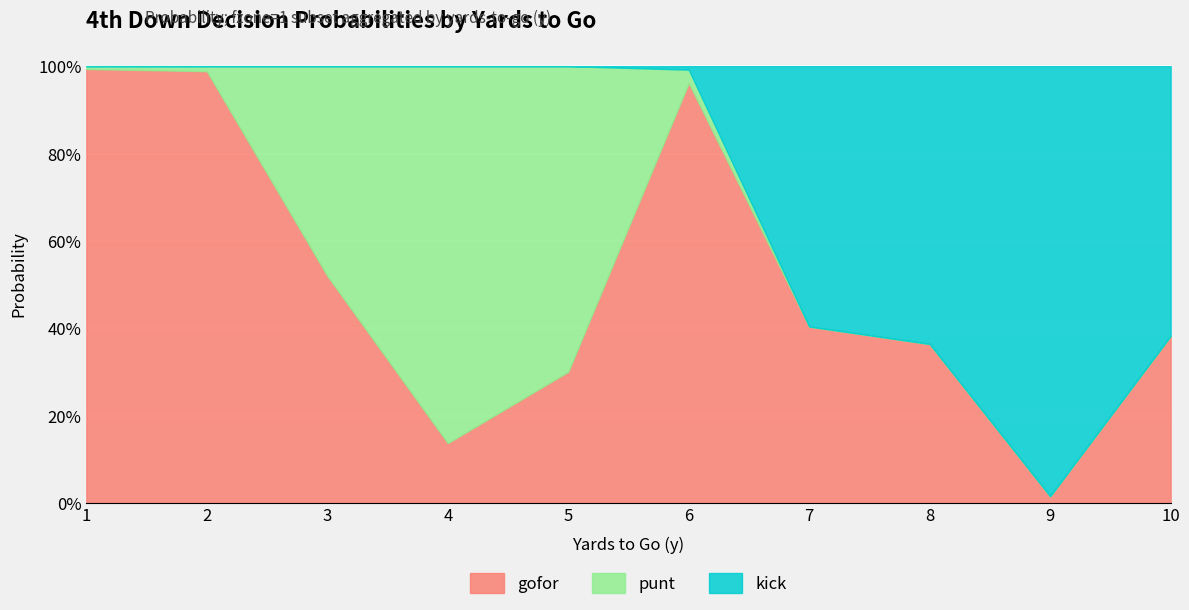

Where is the first local maximum for kick?

9